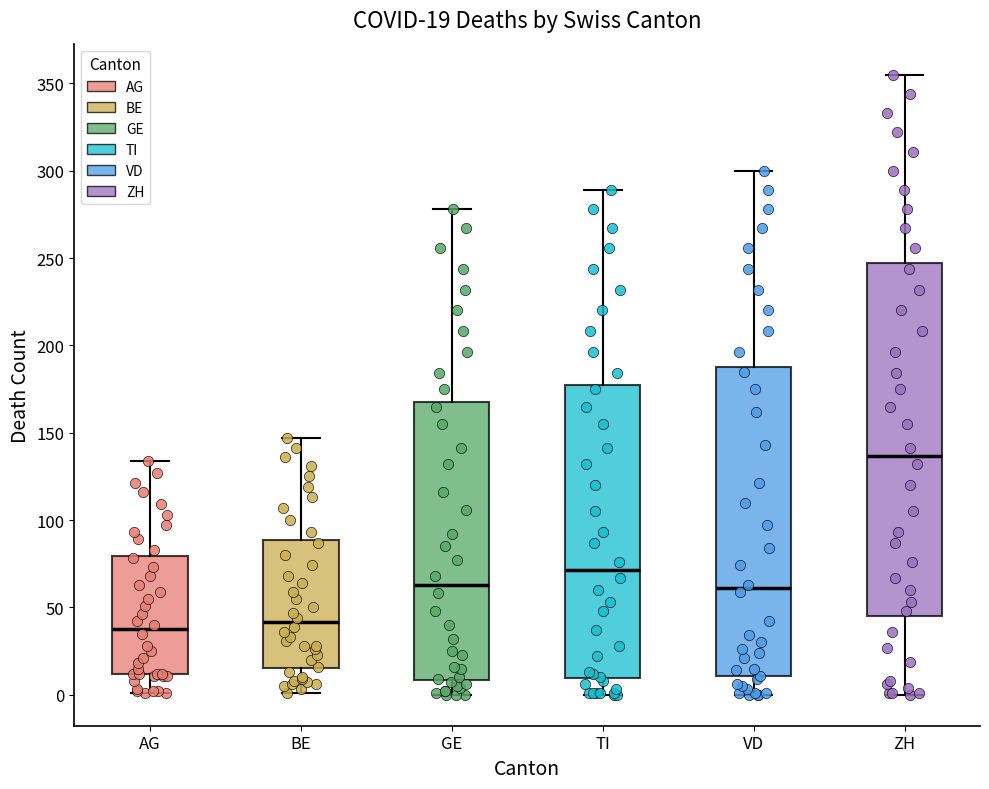

Which box is the tallest, from its lower edge to its upper edge?

ZH